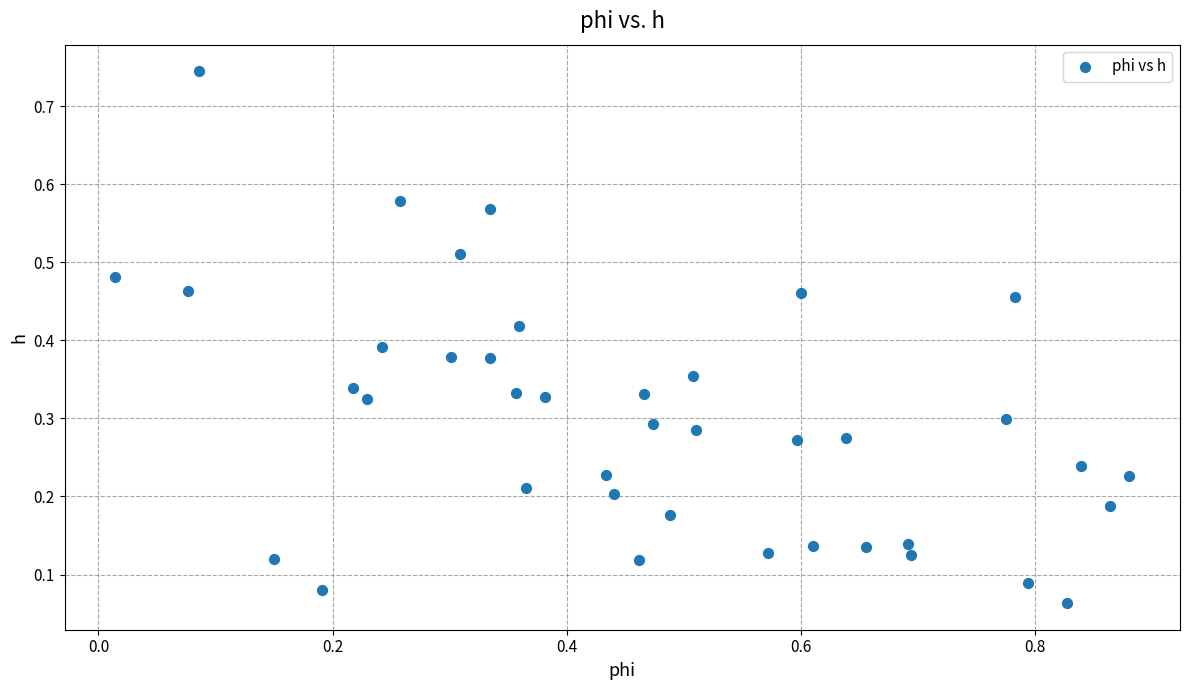

What is the range of X values (max minus min)?

0.9